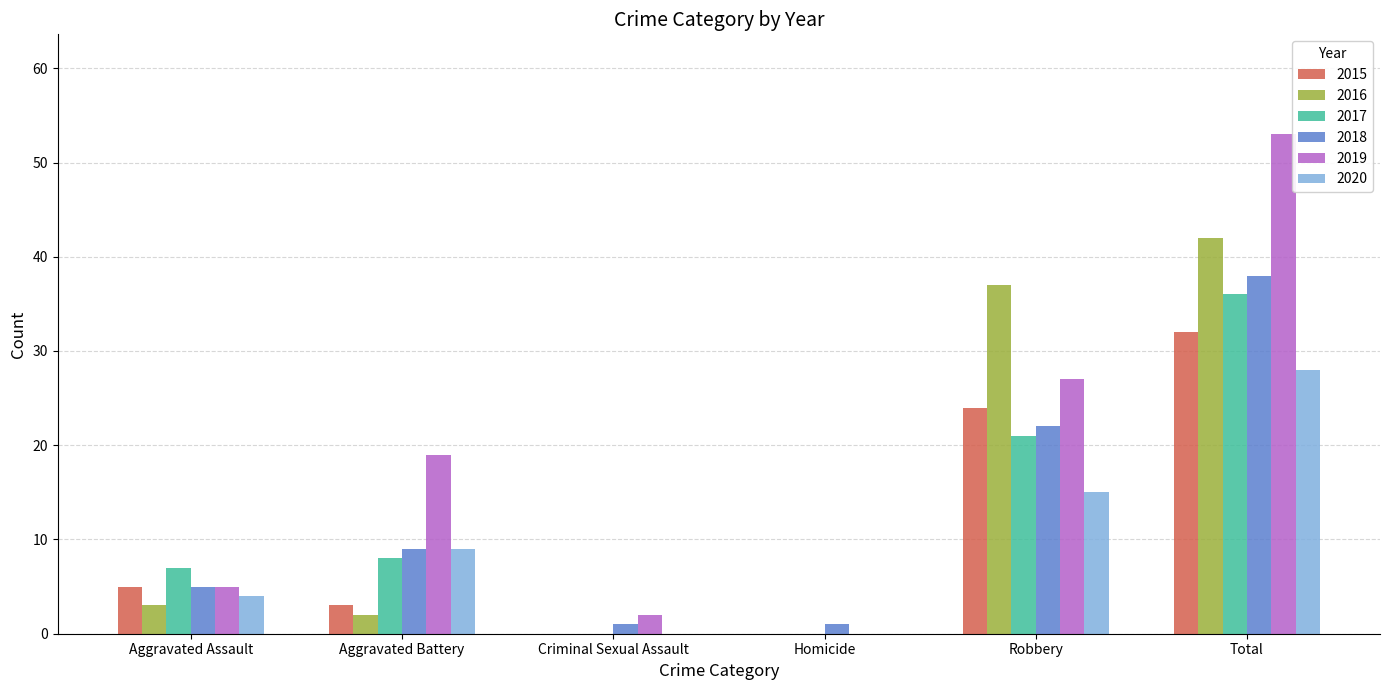

Where is 2017 nearest to the value 18?

Robbery